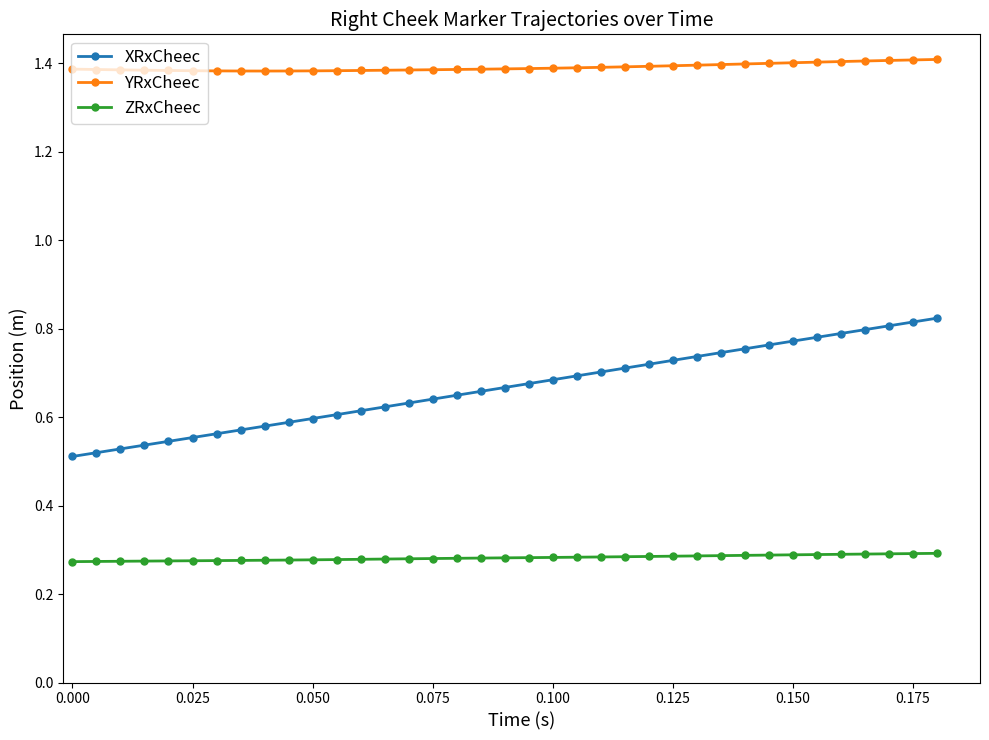

At how many categories does at least one series exceed 1?

37